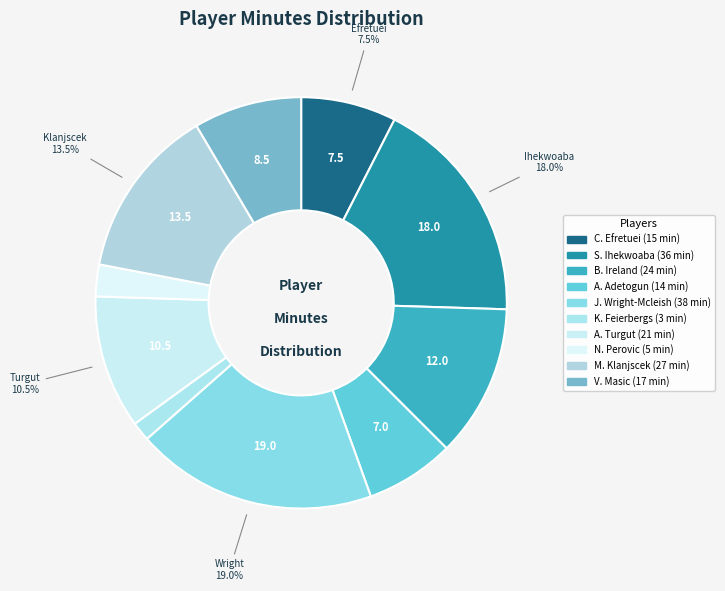

What percentage do C. Efretuei and J. Wright-Mcleish together represent?

26.5%